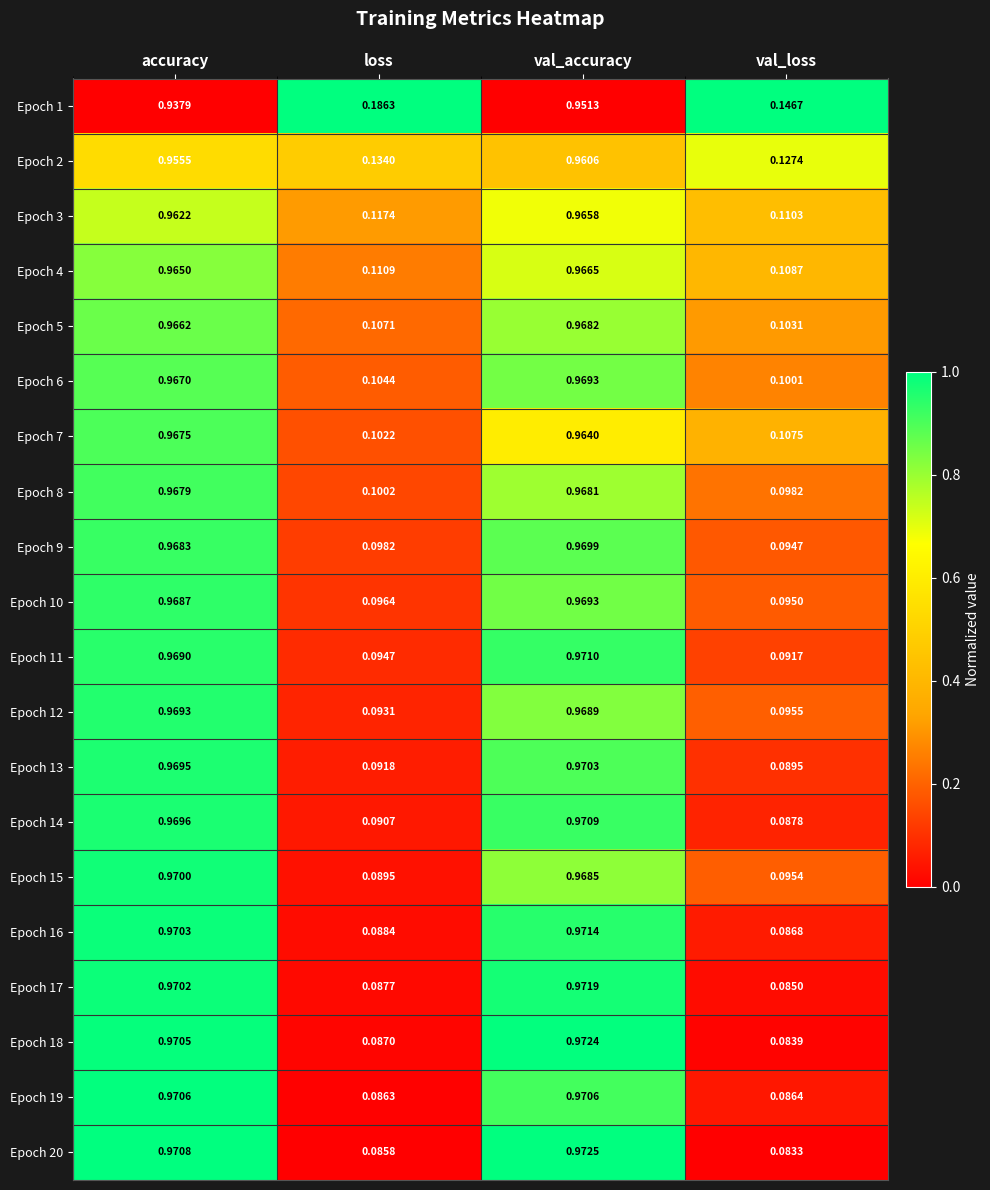

Which category has the lowest value across all series?

val_loss